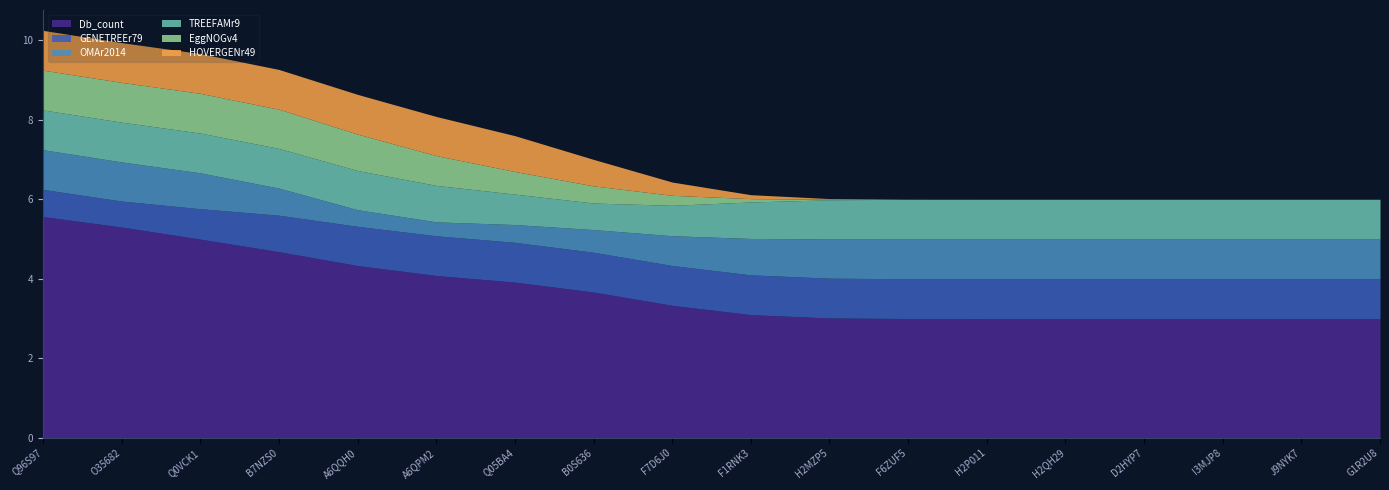

Between Q96S97 and F7D6J0, which series saw the biggest shift?

Db_count